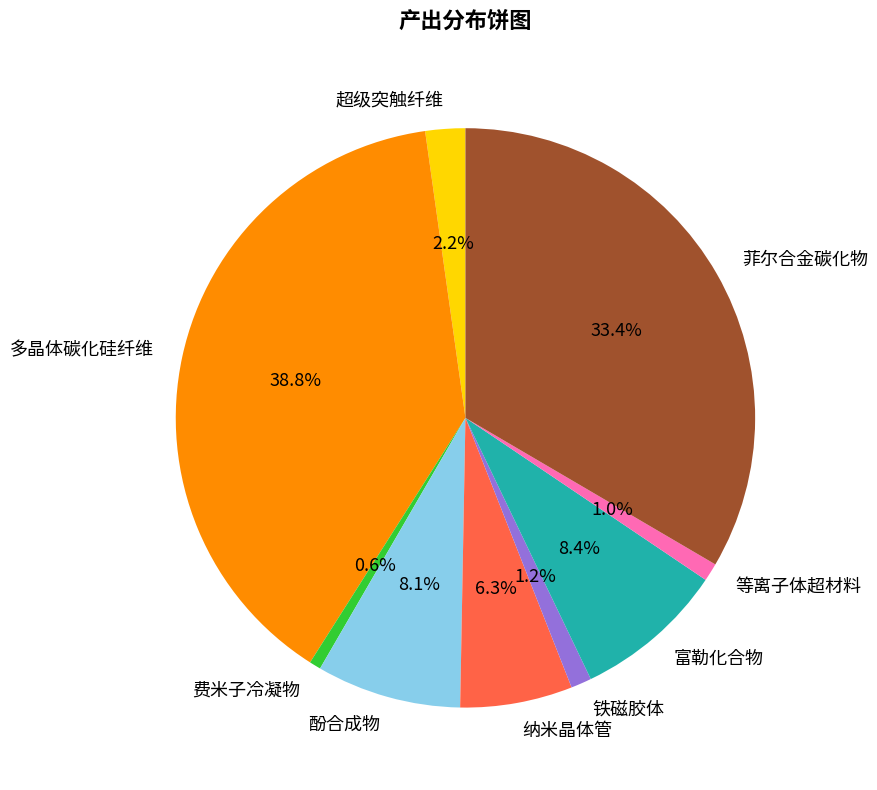

Between 菲尔合金碳化物 and 纳米晶体管, which is larger?

菲尔合金碳化物